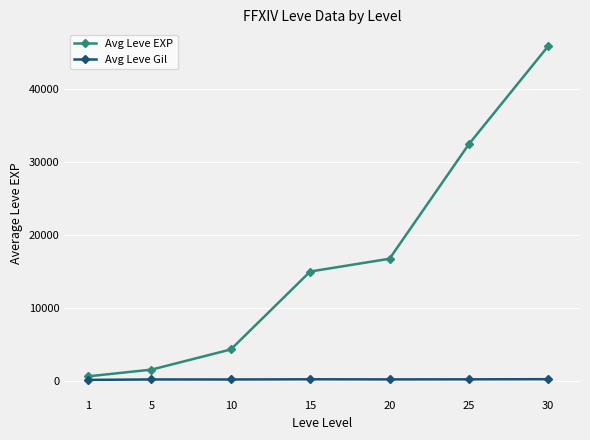

Where does the Avg Leve EXP series first go above 14948?

15